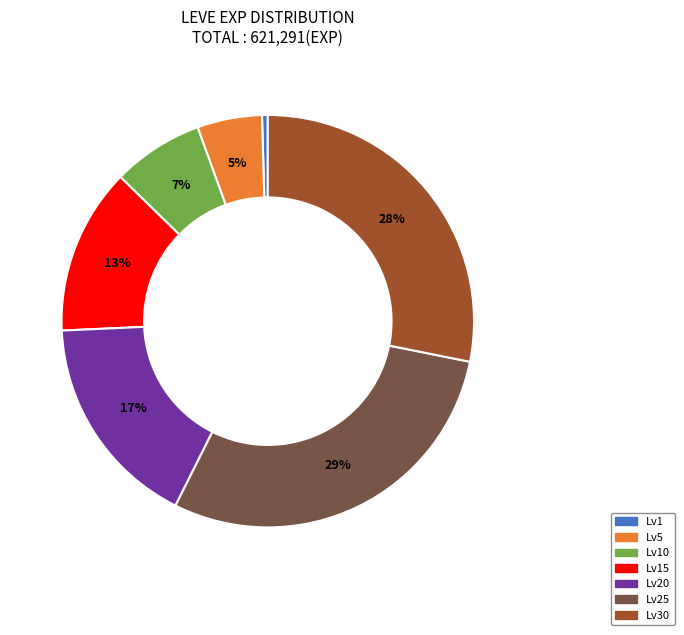

Does any single category account for the majority?

No